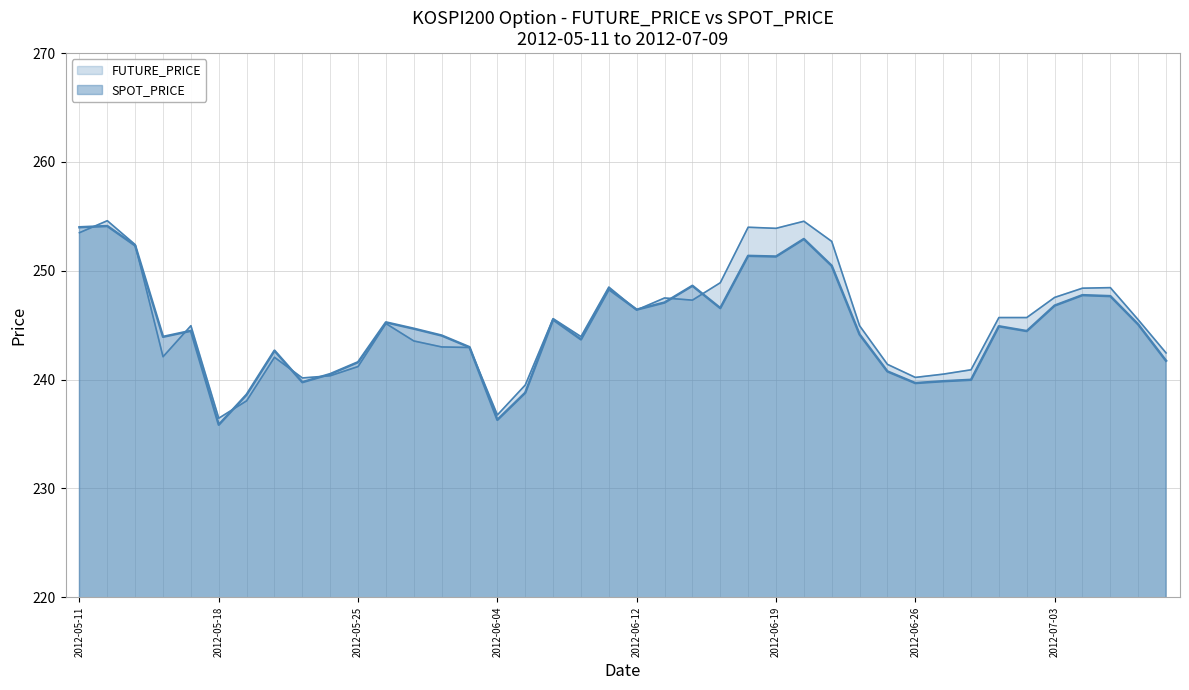

What are all the series names shown in the legend?

FUTURE_PRICE, SPOT_PRICE